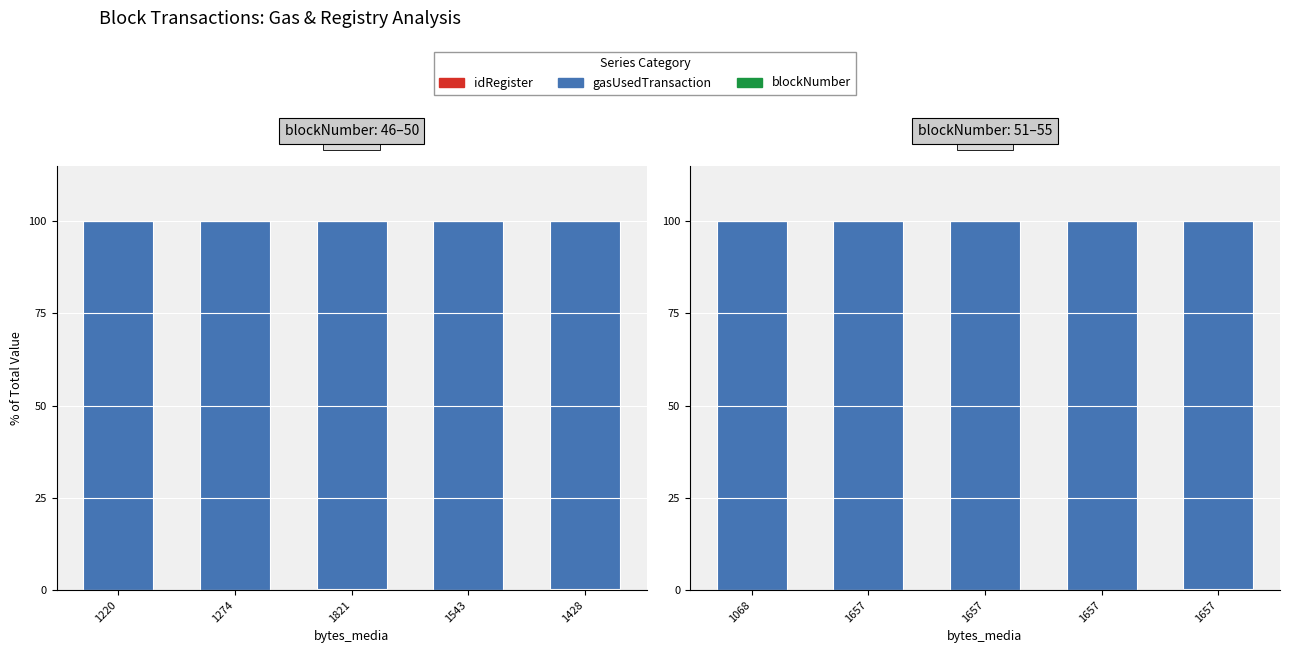

What are all the series names shown in the legend?

idRegister, gasUsedTransaction, blockNumber